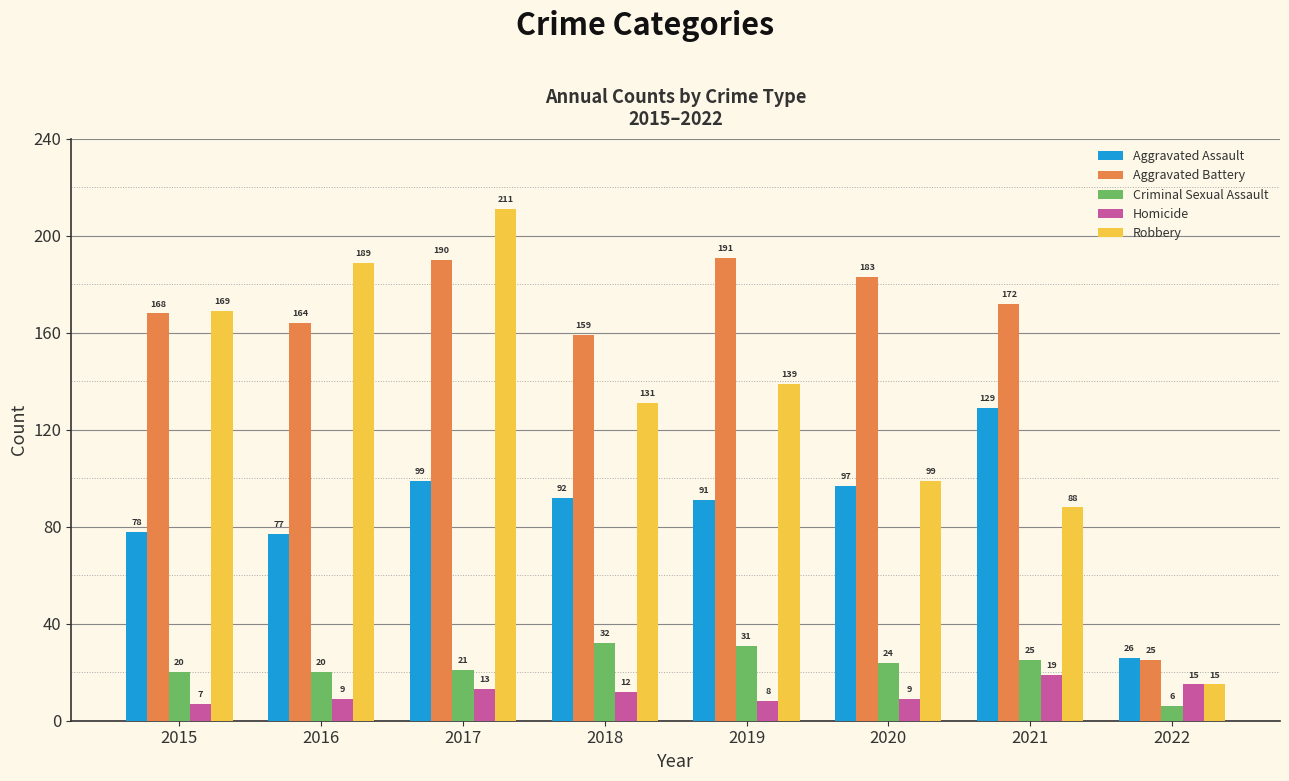

List the series in order of their peak value, lowest first.

Homicide, Criminal Sexual Assault, Aggravated Assault, Aggravated Battery, Robbery